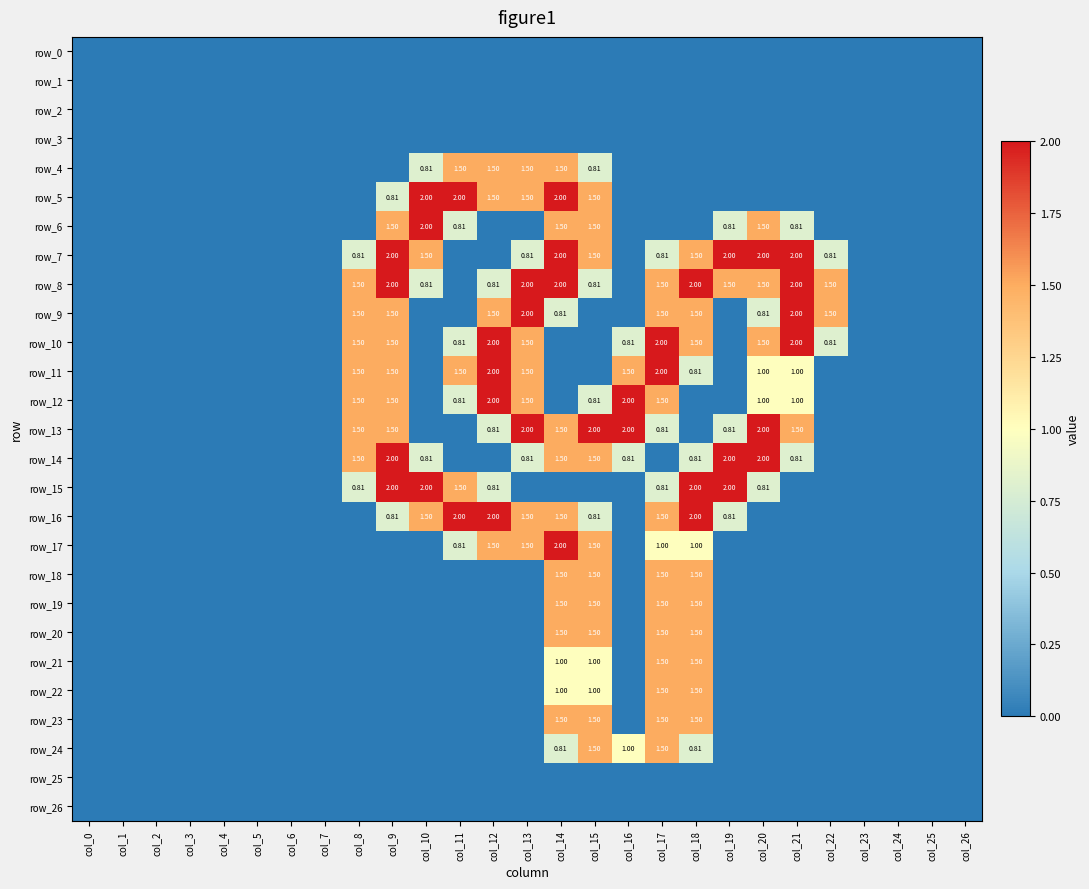

Is the value of row_7 at col_4 greater than the value of row_20 at col_3?

No